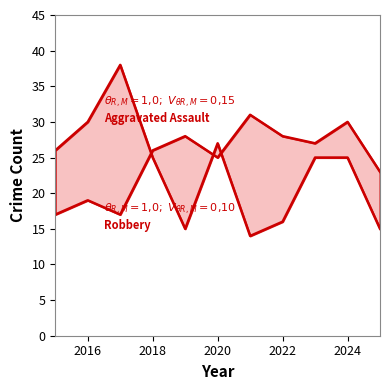

In Robbery, how many points are higher than both neighbors (excluding endpoints)?

2